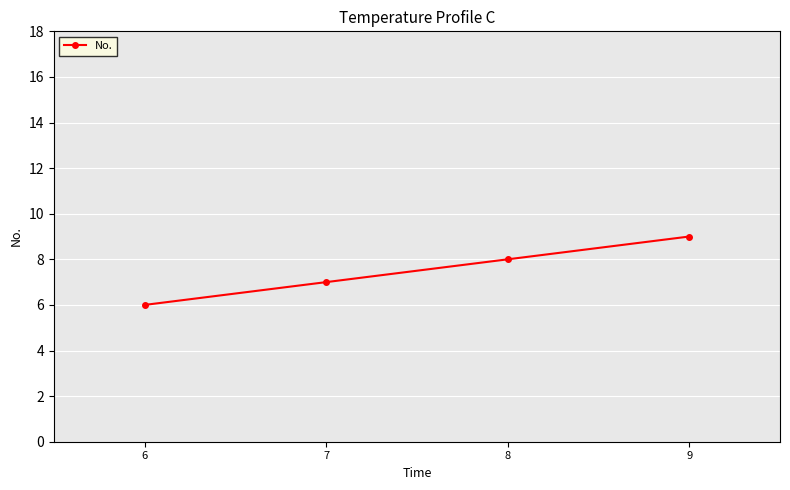

Count the values in the range 7 to 9.

3